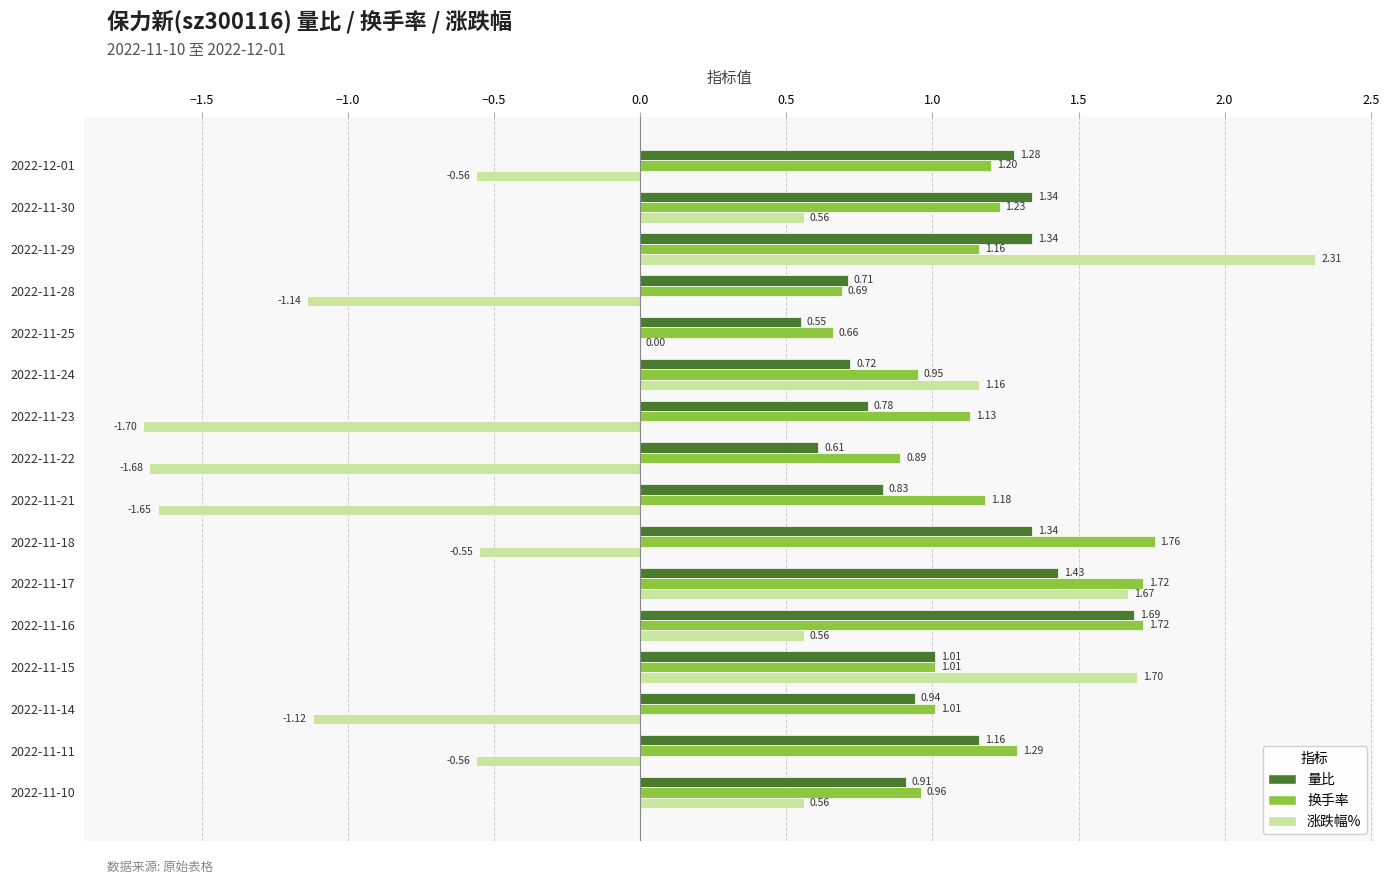

At which category is the sum across all series the highest?

2022-11-17